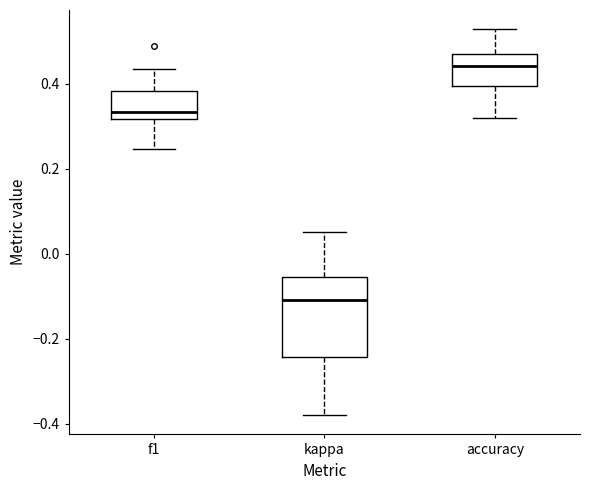

Where does the upper whisker of the box for kappa end on the y-axis? The values are not printed on the chart, so give them approximately, as read against the axis.

0.06